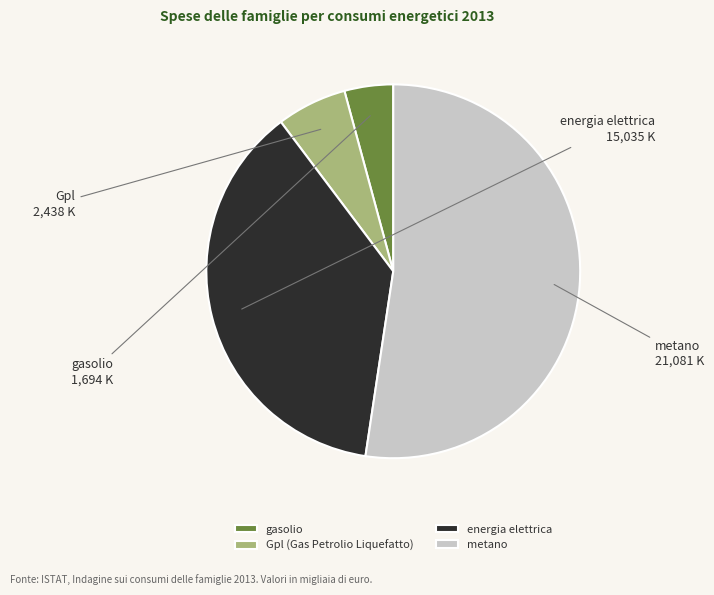

What is the largest slice in the pie chart?

metano